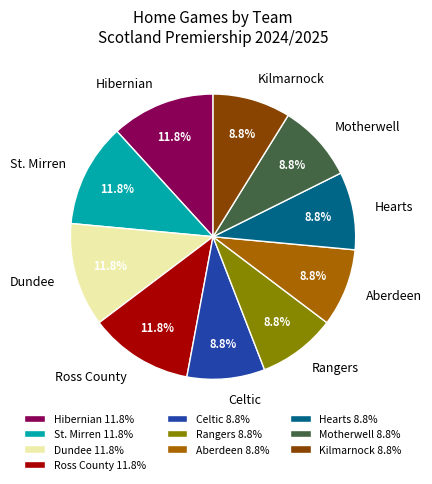

How many segments does this pie chart have?

10